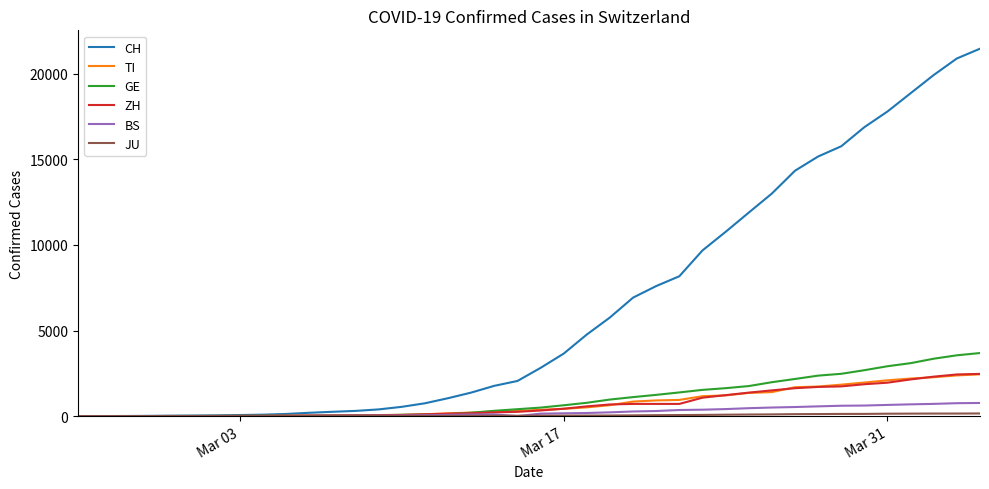

Does the chart display data point markers on the line(s)?

No